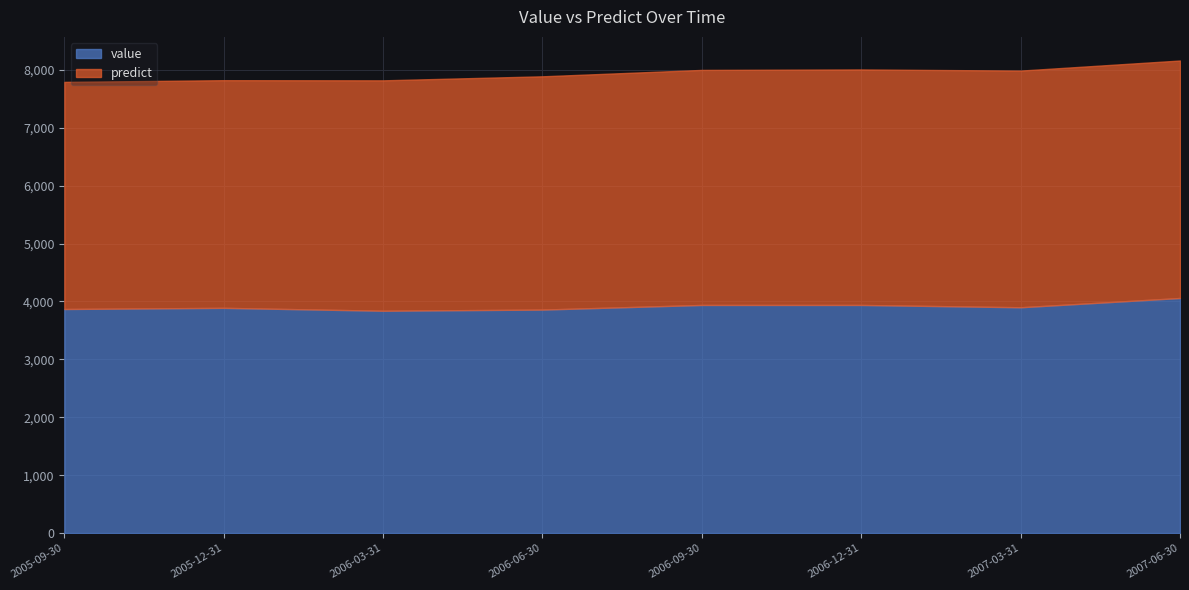

True or false: predict and value intersect in this chart.

False